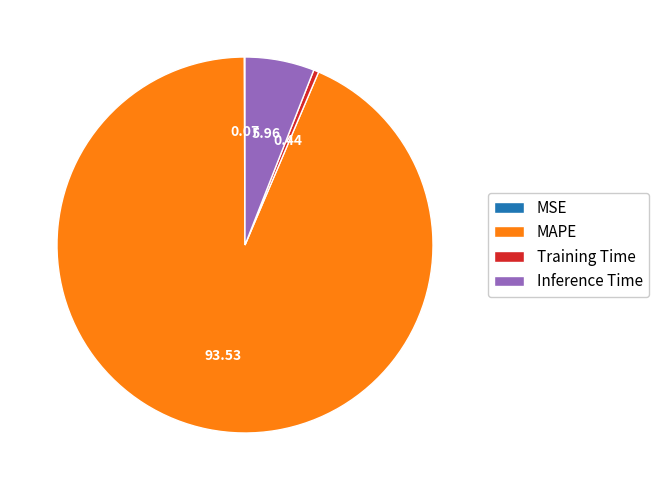

Combined, do MAPE and Inference Time account for over 50%?

Yes